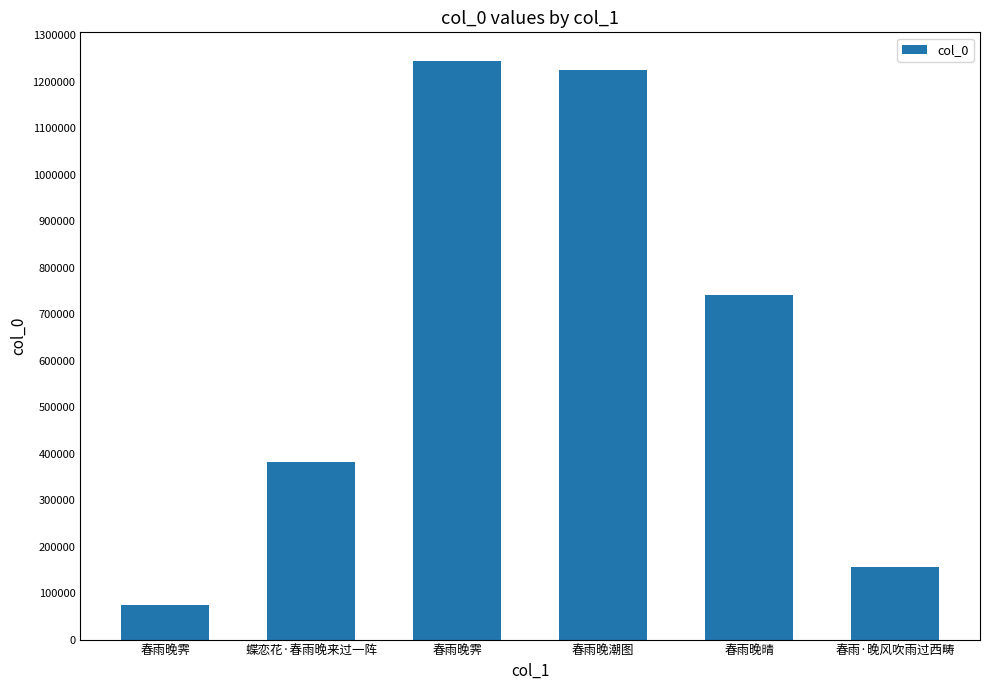

What is the approximate value at 春雨晚霁, to the nearest 100?

75000